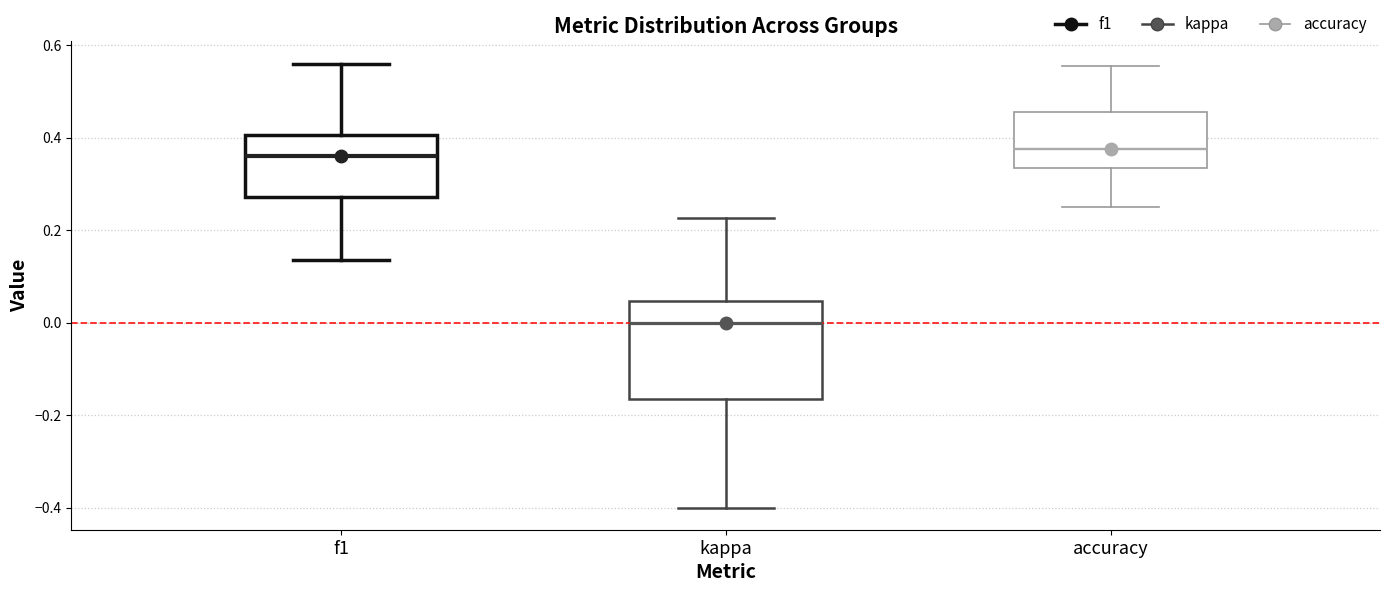

Reading left to right, transcribe this box plot: for each box, give where its median line is, the range the box spans, and where its two whiskers end, as read against the y-axis. The values are not printed on the chart, so give them approximately, as read against the axis.

f1: median 0.36, box 0.28 to 0.40, whiskers 0.14 to 0.56
kappa: median 0.00, box -0.16 to 0.04, whiskers -0.40 to 0.22
accuracy: median 0.38, box 0.34 to 0.46, whiskers 0.26 to 0.56